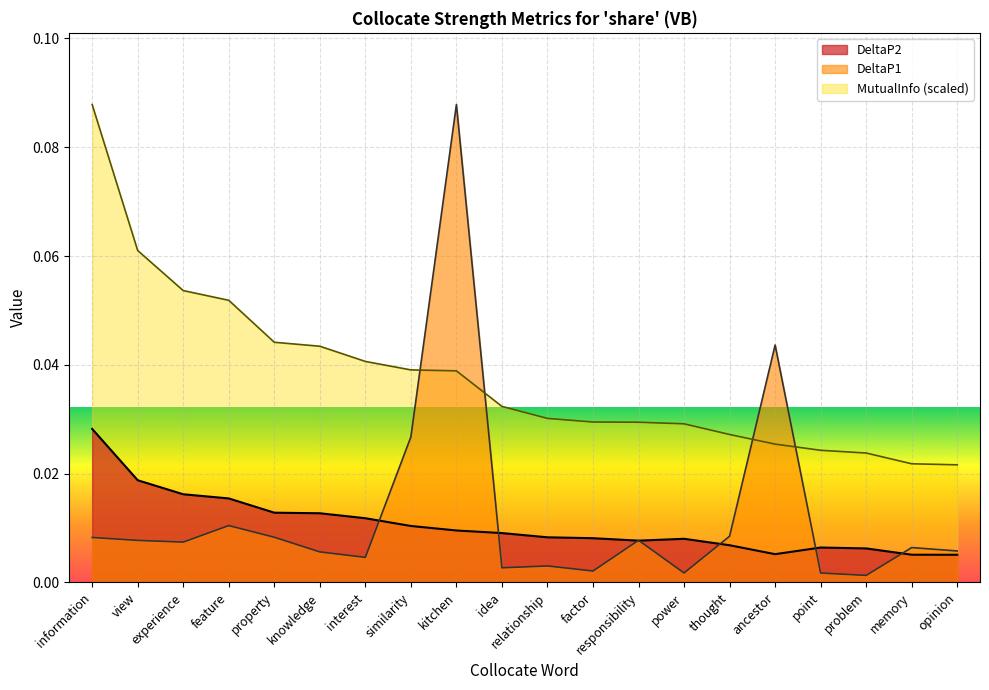

Does the chart display data point markers on the line(s)?

No